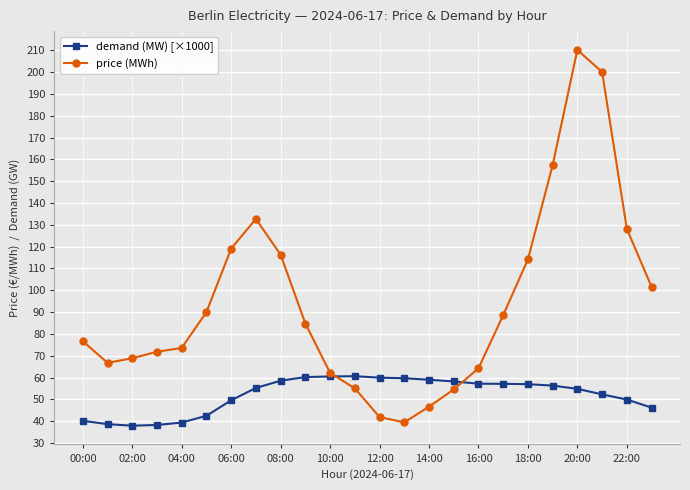

Count the number of categories in the chart.

24